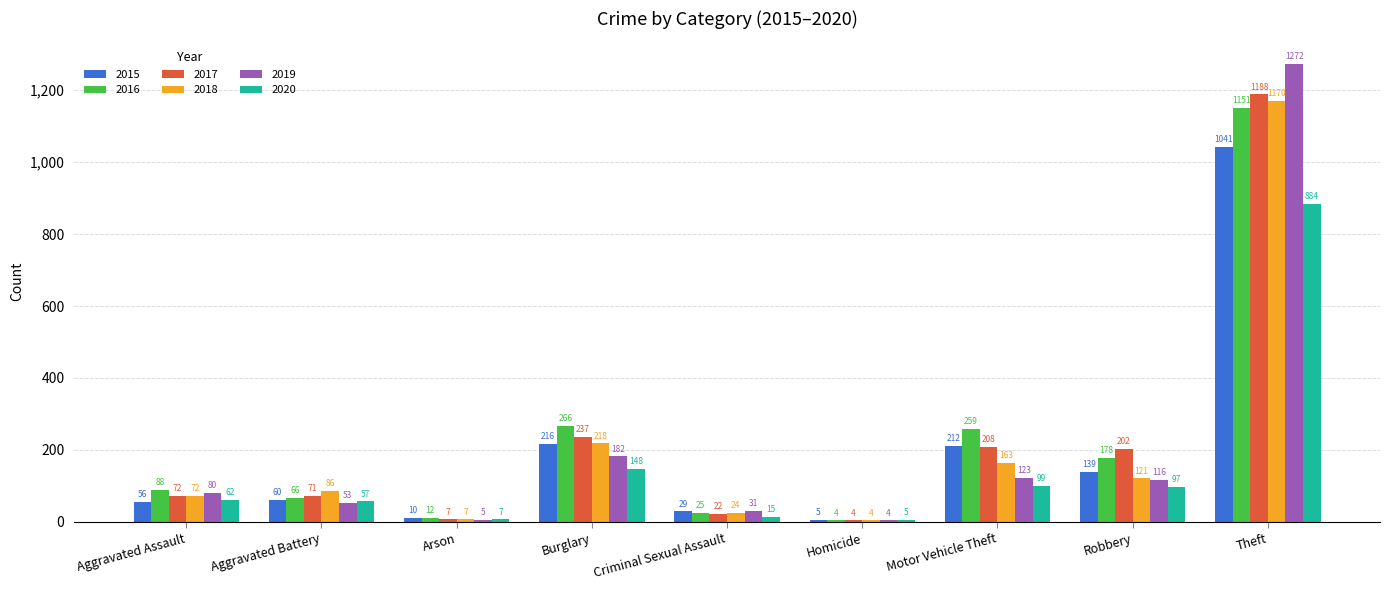

Reading left to right, extract all data points from this chart.

2015: Aggravated Assault=56	Aggravated Battery=60	Arson=10	Burglary=216	Criminal Sexual Assault=29	Homicide=5	Motor Vehicle Theft=212	Robbery=139	Theft=1041
2016: Aggravated Assault=88	Aggravated Battery=66	Arson=12	Burglary=266	Criminal Sexual Assault=25	Homicide=4	Motor Vehicle Theft=259	Robbery=178	Theft=1151
2017: Aggravated Assault=72	Aggravated Battery=71	Arson=7	Burglary=237	Criminal Sexual Assault=22	Homicide=4	Motor Vehicle Theft=208	Robbery=202	Theft=1188
2018: Aggravated Assault=72	Aggravated Battery=86	Arson=7	Burglary=218	Criminal Sexual Assault=24	Homicide=4	Motor Vehicle Theft=163	Robbery=121	Theft=1170
2019: Aggravated Assault=80	Aggravated Battery=53	Arson=5	Burglary=182	Criminal Sexual Assault=31	Homicide=4	Motor Vehicle Theft=123	Robbery=116	Theft=1272
2020: Aggravated Assault=62	Aggravated Battery=57	Arson=7	Burglary=148	Criminal Sexual Assault=15	Homicide=5	Motor Vehicle Theft=99	Robbery=97	Theft=884